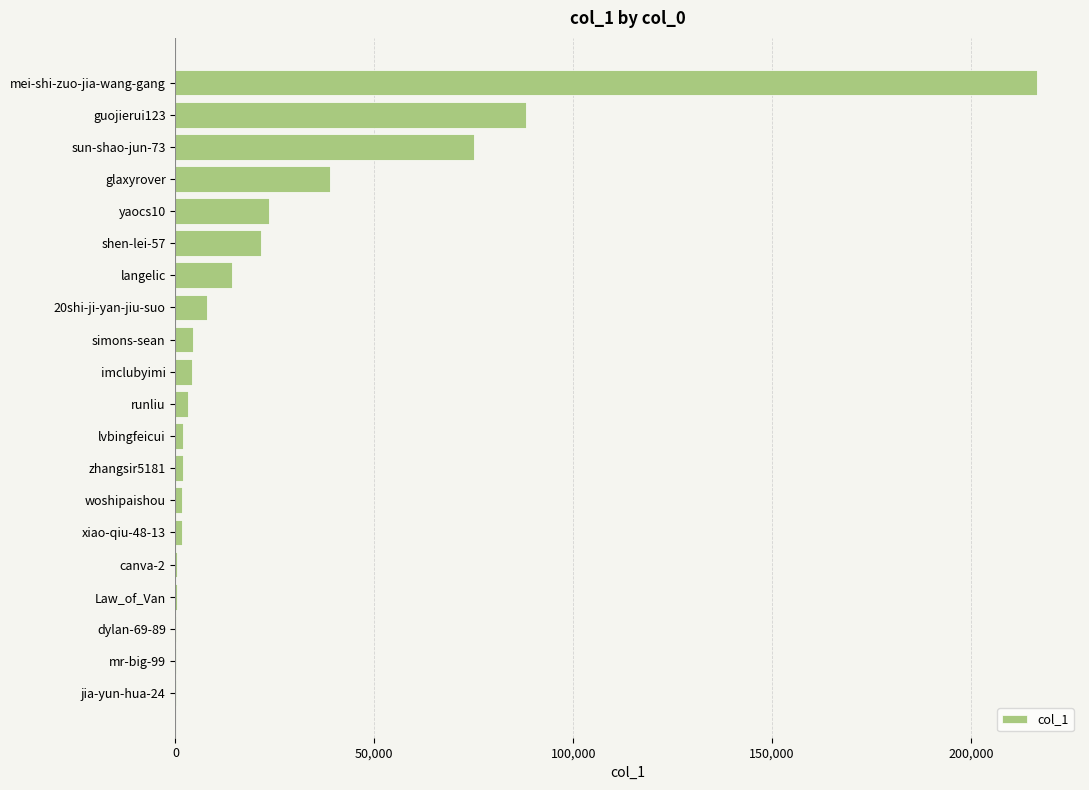

What is the greatest value displayed?

216584